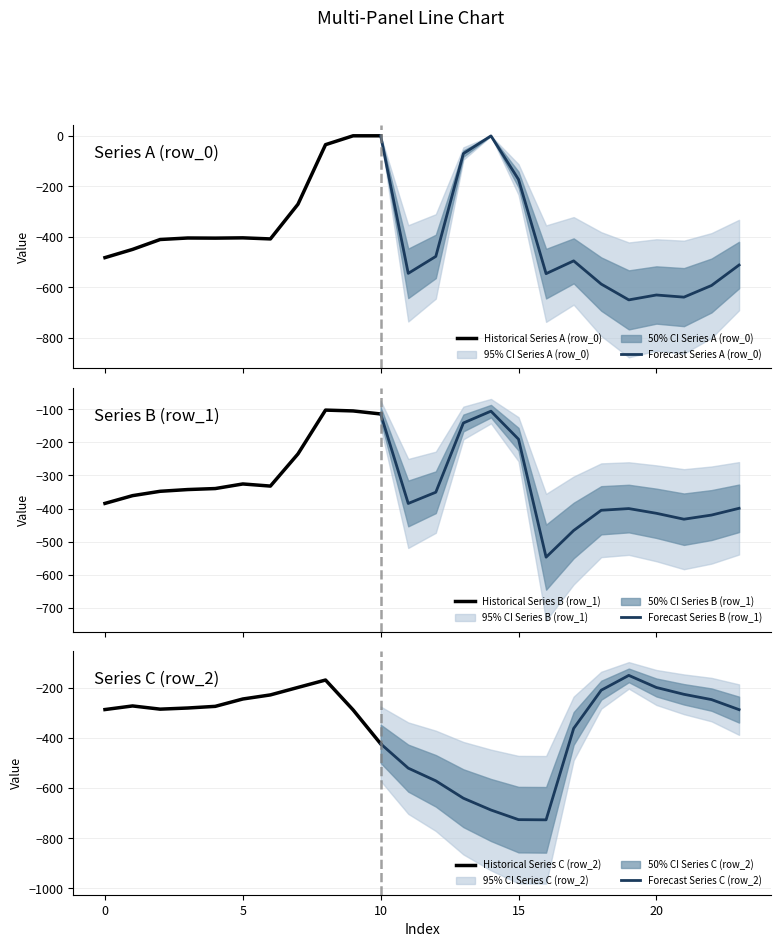

Where is row_2 nearest to the value -438?

10